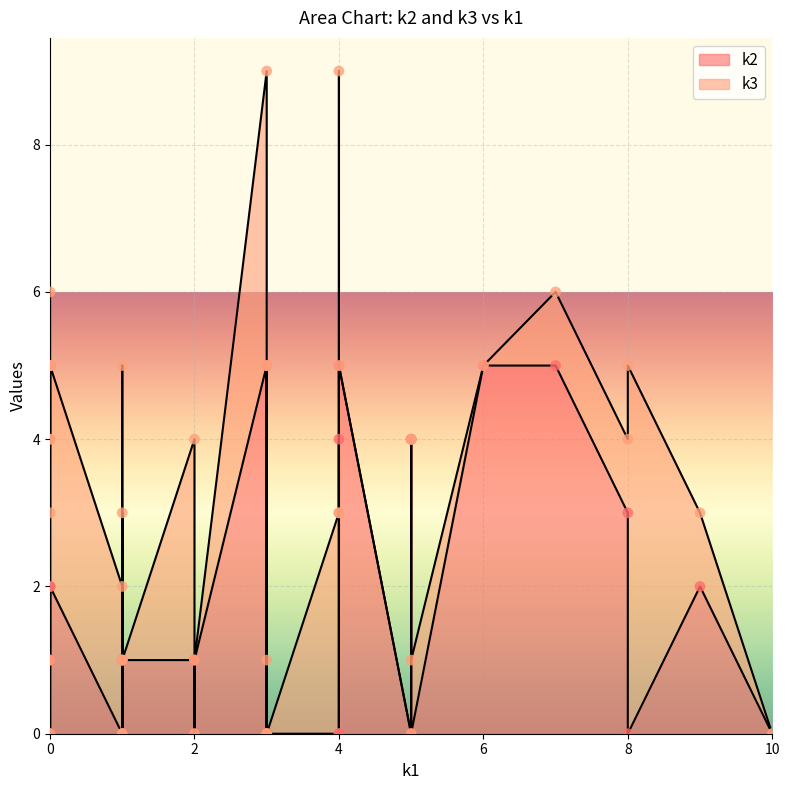

Which series contains the lowest Y value?

k2